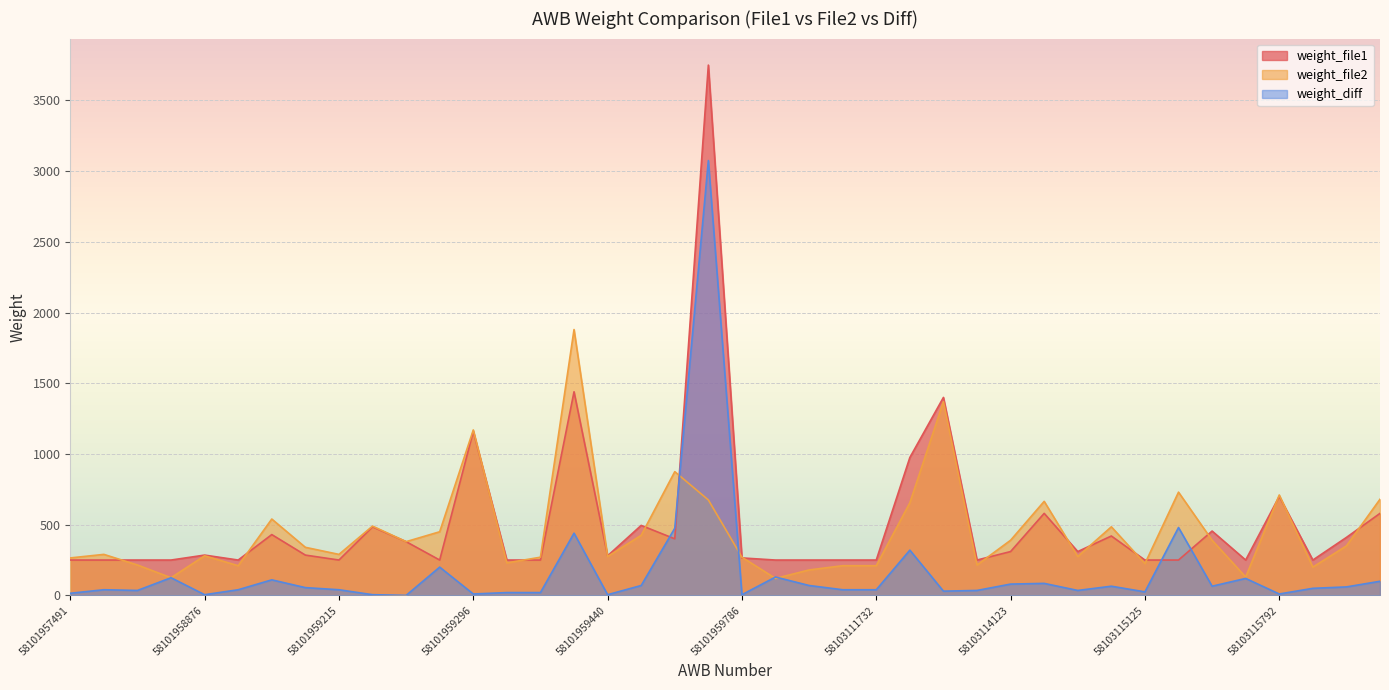

Reading right to left, what are all the values shown in this chart?

weight_file1: 58103636006=580	58103635984=410	58103635940=250	58103115792=700	58103115733=250	58103115626=455	58103115464=250	58103115125=250	58103114985=420	58103114451=310	58103114392=580	58103114123=310	58103113574=250	58103112432=1400	58103112351=975	58103111732=250	58103111684=250	58101959834=250	58101959823=250	58101959786=265	58101959473=3750	58101959462=400	58101959451=495	58101959440=280	58101959436=1440	58101959425=250	58101959414=250	58101959296=1160	58101959285=250	58101959252=380	58101959241=485	58101959215=250	58101959204=285	58101959193=430	58101959182=250	58101958876=285	58101958633=250	58101958250=250	58101958246=250	58101957491=250
weight_file2: 58103636006=680	58103635984=350	58103635940=200	58103115792=710	58103115733=130	58103115626=390	58103115464=730	58103115125=225	58103114985=485	58103114451=275	58103114392=665	58103114123=390	58103113574=215	58103112432=1370	58103112351=655	58103111732=210	58103111684=210	58101959834=180	58101959823=120	58101959786=270	58101959473=675	58101959462=875	58101959451=425	58101959440=275	58101959436=1880	58101959425=270	58101959414=230	58101959296=1170	58101959285=450	58101959252=380	58101959241=490	58101959215=290	58101959204=340	58101959193=540	58101959182=210	58101958876=280	58101958633=125	58101958250=215	58101958246=290	58101957491=265
weight_diff: 58103636006=100	58103635984=60	58103635940=50	58103115792=10	58103115733=120	58103115626=65	58103115464=480	58103115125=25	58103114985=65	58103114451=35	58103114392=85	58103114123=80	58103113574=35	58103112432=30	58103112351=320	58103111732=40	58103111684=40	58101959834=70	58101959823=130	58101959786=5	58101959473=3075	58101959462=475	58101959451=70	58101959440=5	58101959436=440	58101959425=20	58101959414=20	58101959296=10	58101959285=200	58101959252=0	58101959241=5	58101959215=40	58101959204=55	58101959193=110	58101959182=40	58101958876=5	58101958633=125	58101958250=35	58101958246=40	58101957491=15